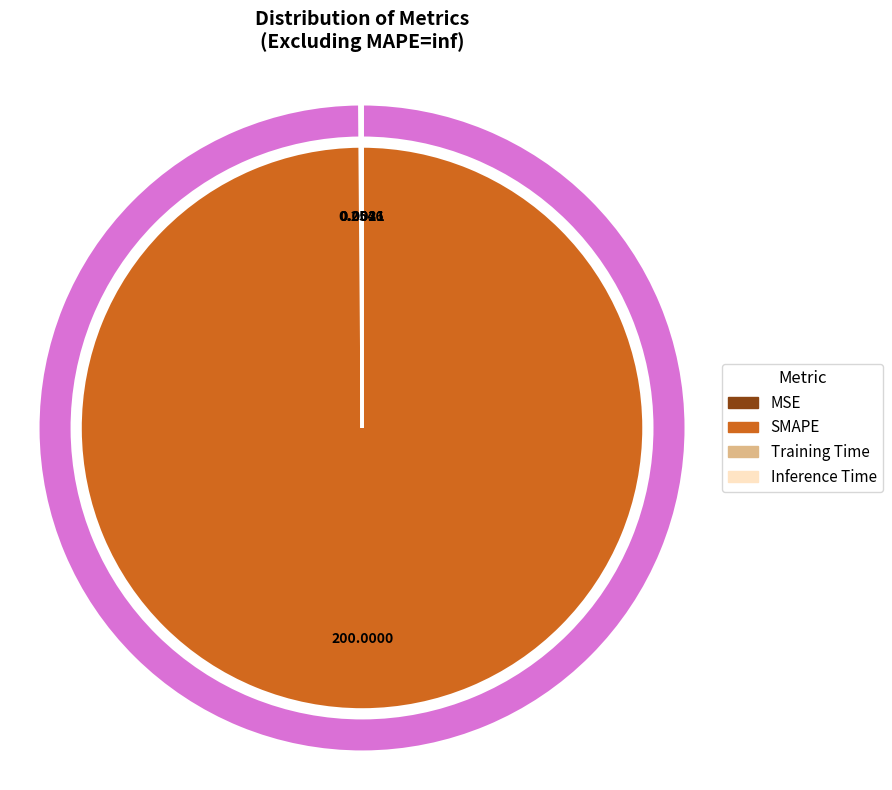

What is the change in value from MSE to Training Time?

-0.3